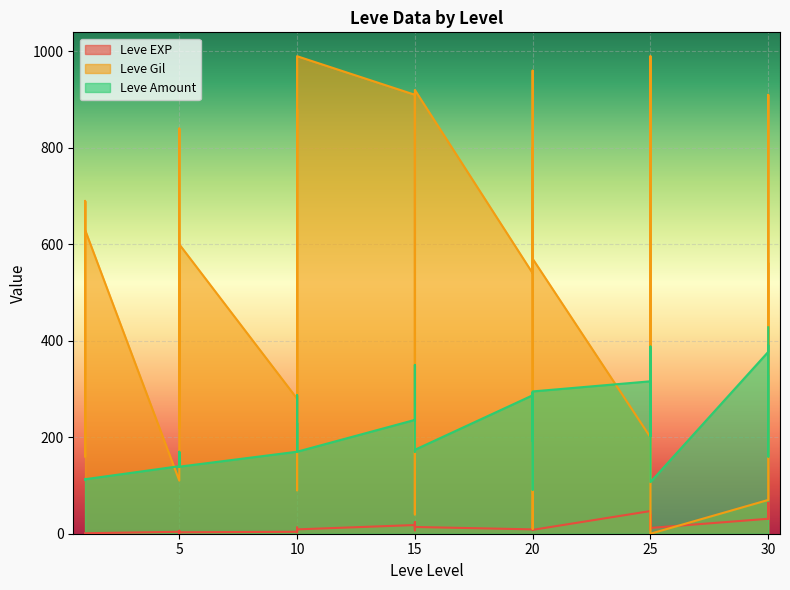

Rank the series by their average value, from highest to lowest.

Leve Gil, Leve Amount, Leve EXP